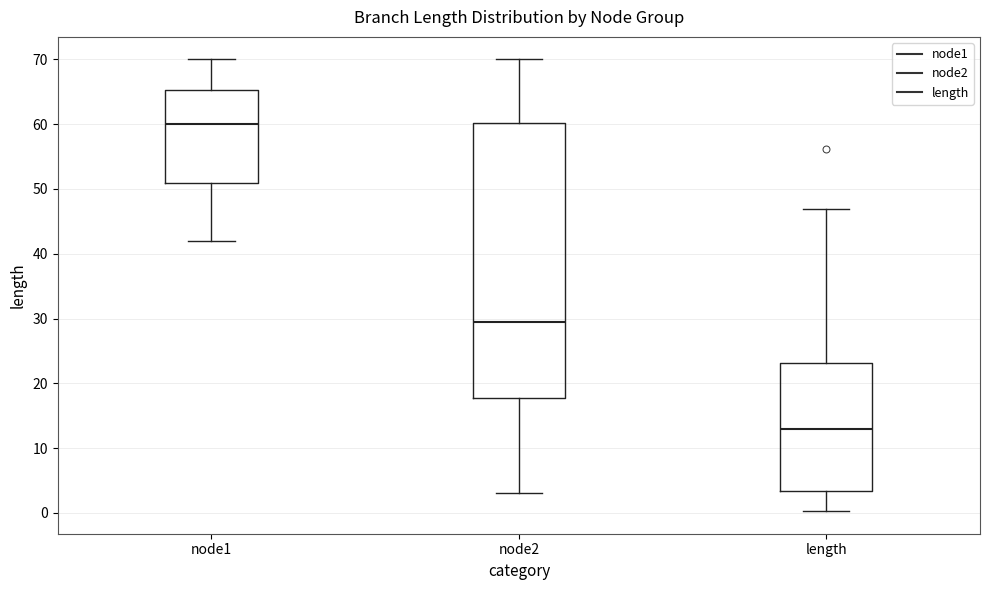

Reading left to right, transcribe this box plot: for each box, give where its median line is, the range the box spans, and where its two whiskers end, as read against the y-axis. The values are not printed on the chart, so give them approximately, as read against the axis.

node1: median 60, box 51 to 65, whiskers 42 to 70
node2: median 30, box 18 to 60, whiskers 3 to 70
length: median 13, box 3 to 23, whiskers 0 to 47